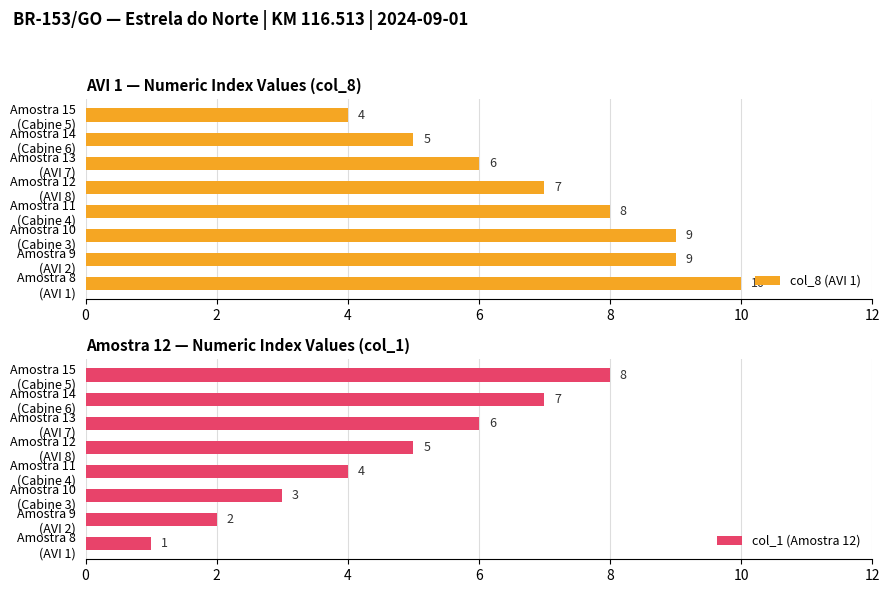

What is the minimum value for col_8 (AVI 1)?

4